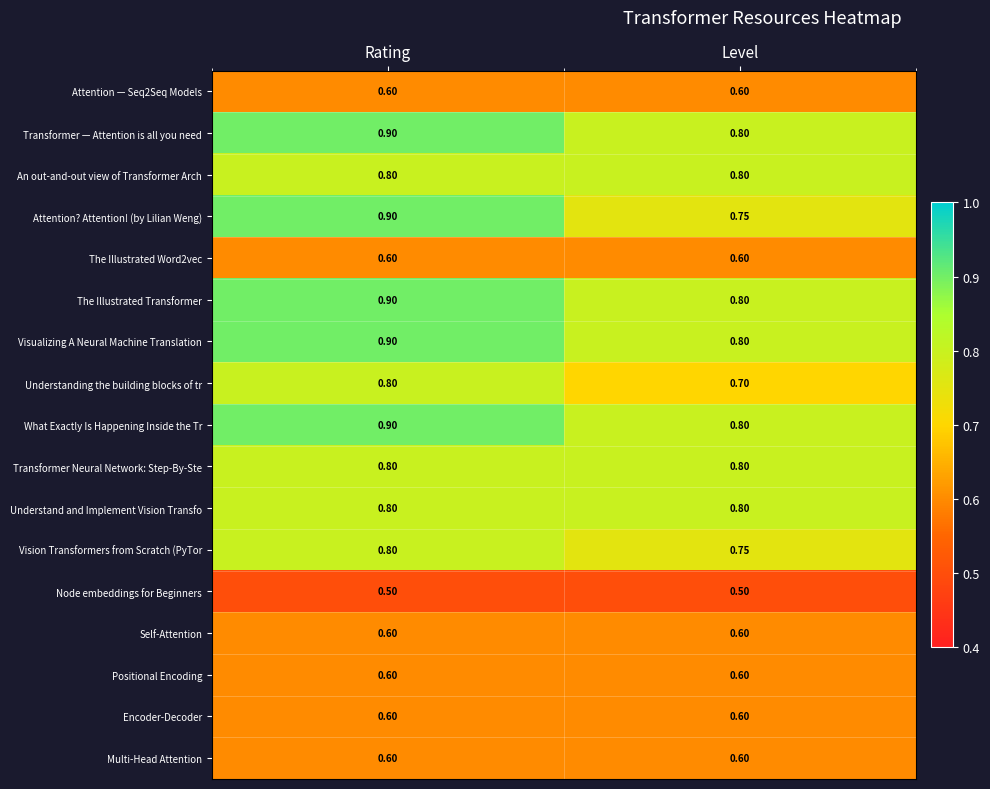

What is the greatest value displayed?

0.9